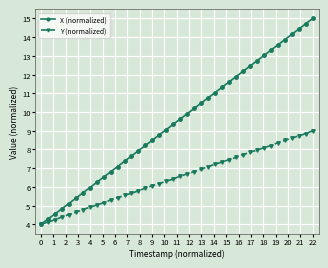

How many data points does each series have?

40